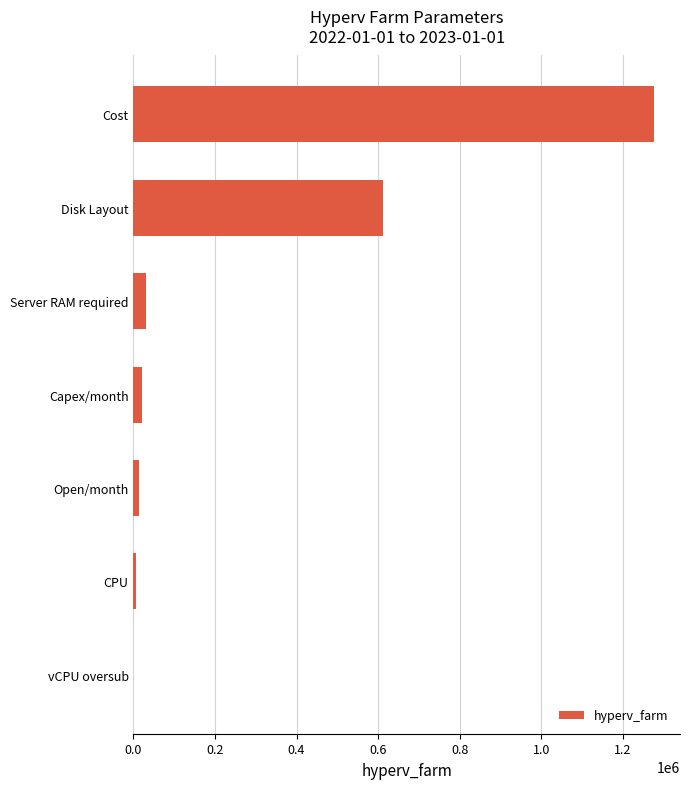

How many series are shown in this chart?

1